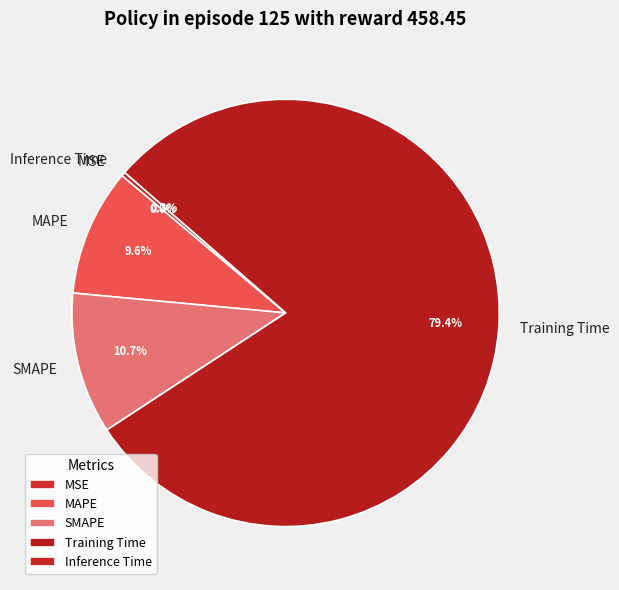

To the nearest percent, what is the difference between the largest and smallest slice percentages?

79%